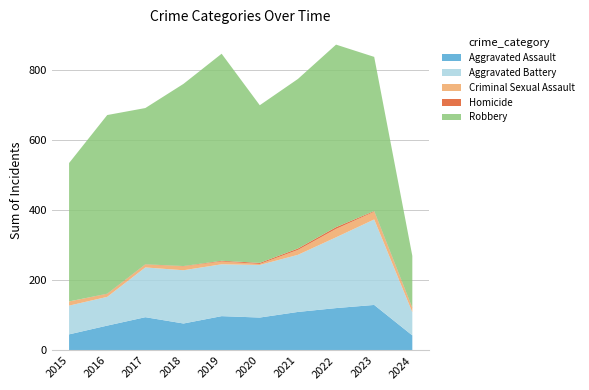

Reading left to right, extract all data points from this chart.

Aggravated Assault: 46	71	95	77	98	94	110	121	130	43
Aggravated Battery: 82	82	142	152	148	150	163	202	244	66
Criminal Sexual Assault: 12	8	8	11	8	3	14	24	22	11
Homicide: 0	1	1	1	2	3	4	5	2	2
Robbery: 395	510	446	520	591	450	484	521	440	148